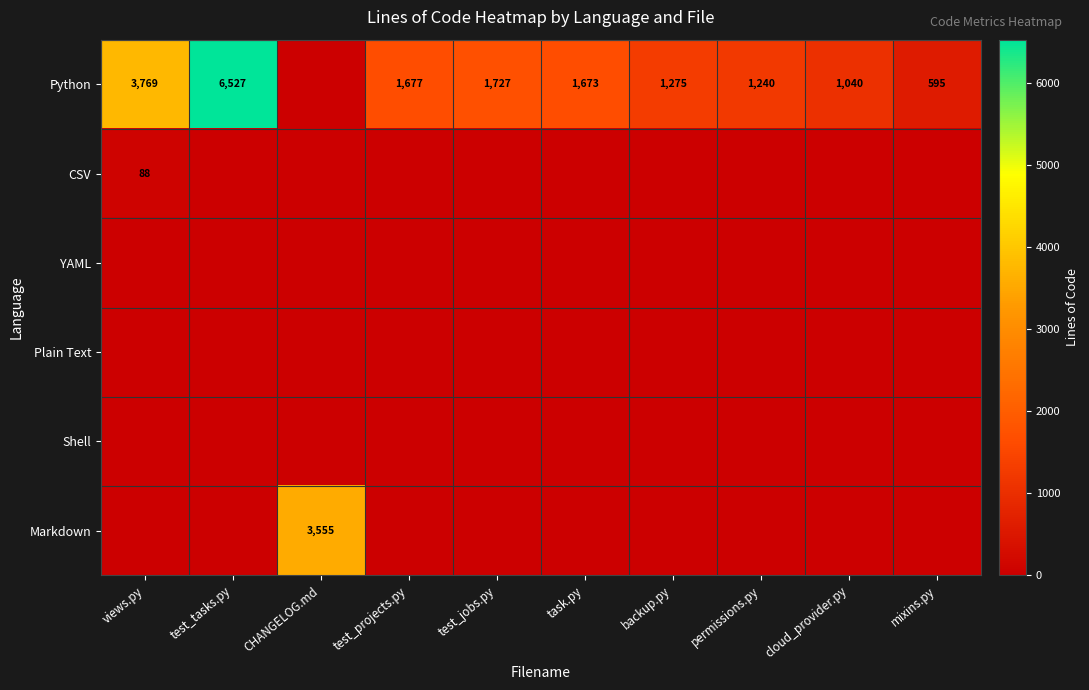

The Python series shows 1275 at backup.py. True or false?

True